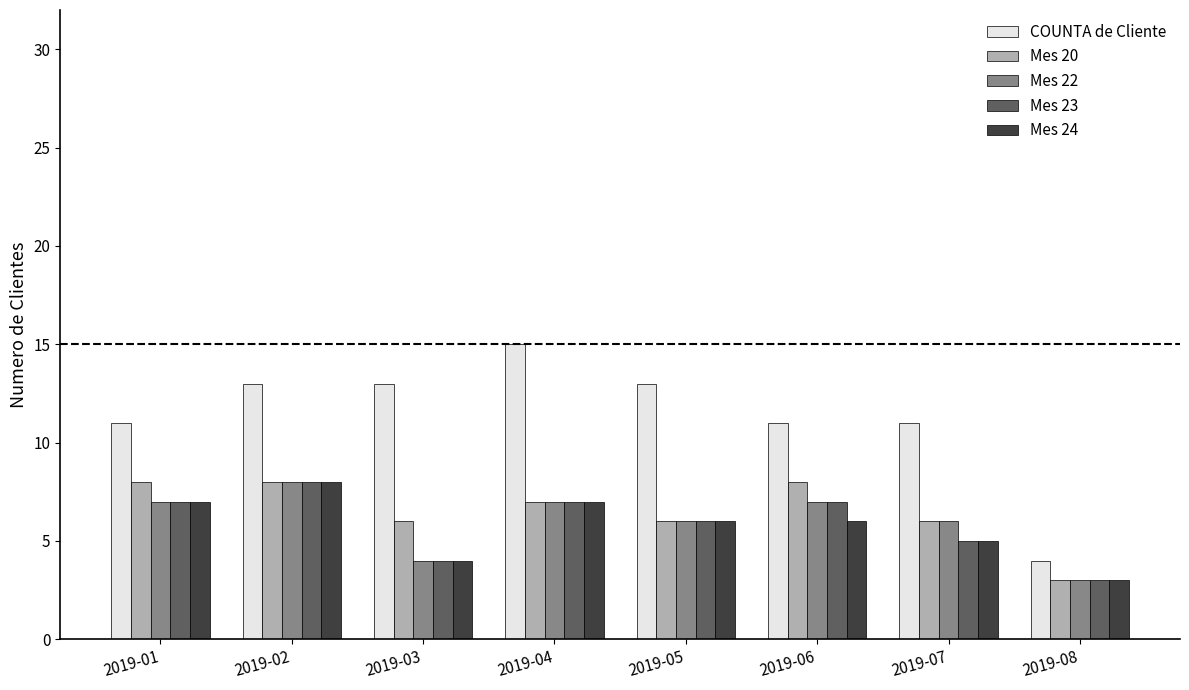

Reading left to right, list all the values displayed in this chart.

COUNTA de Cliente: 2019-01=11	2019-02=13	2019-03=13	2019-04=15	2019-05=13	2019-06=11	2019-07=11	2019-08=4
Mes 20: 2019-01=8	2019-02=8	2019-03=6	2019-04=7	2019-05=6	2019-06=8	2019-07=6	2019-08=3
Mes 22: 2019-01=7	2019-02=8	2019-03=4	2019-04=7	2019-05=6	2019-06=7	2019-07=6	2019-08=3
Mes 23: 2019-01=7	2019-02=8	2019-03=4	2019-04=7	2019-05=6	2019-06=7	2019-07=5	2019-08=3
Mes 24: 2019-01=7	2019-02=8	2019-03=4	2019-04=7	2019-05=6	2019-06=6	2019-07=5	2019-08=3